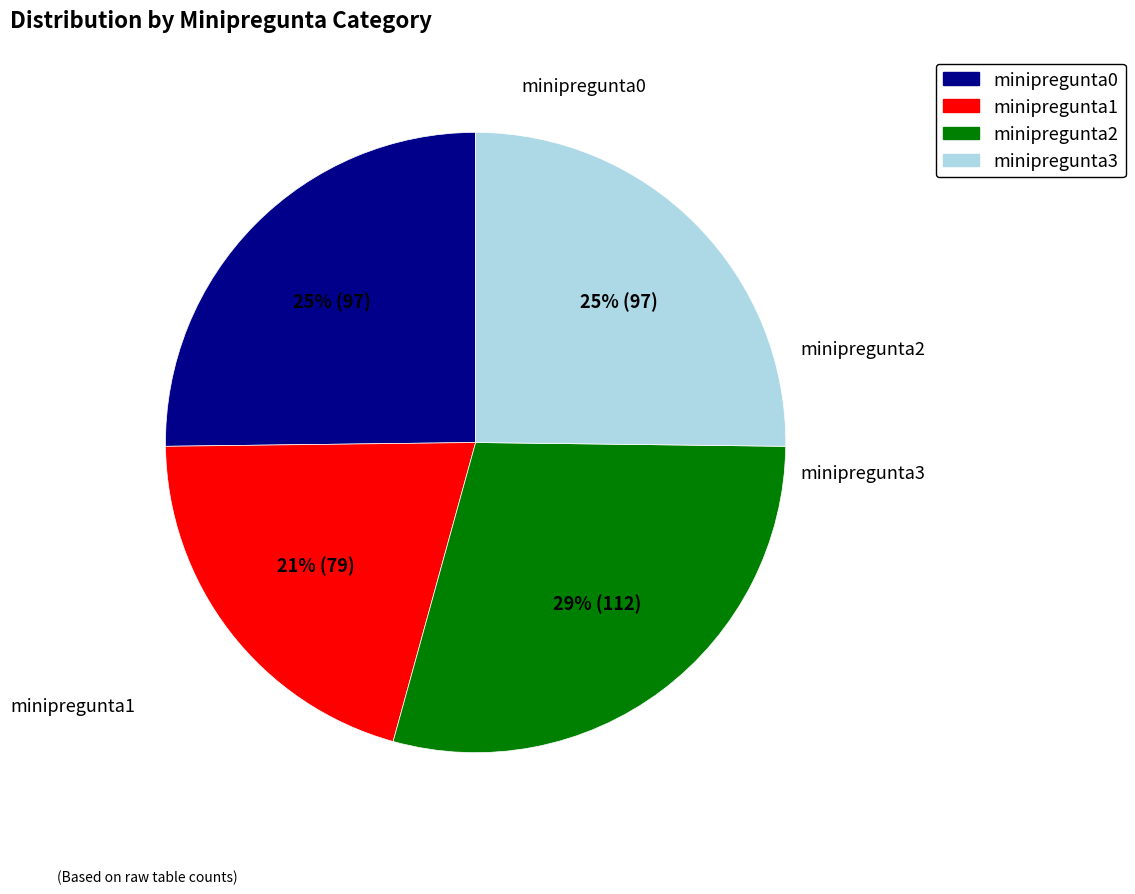

True or false: minipregunta1 accounts for 21% of the total.

True